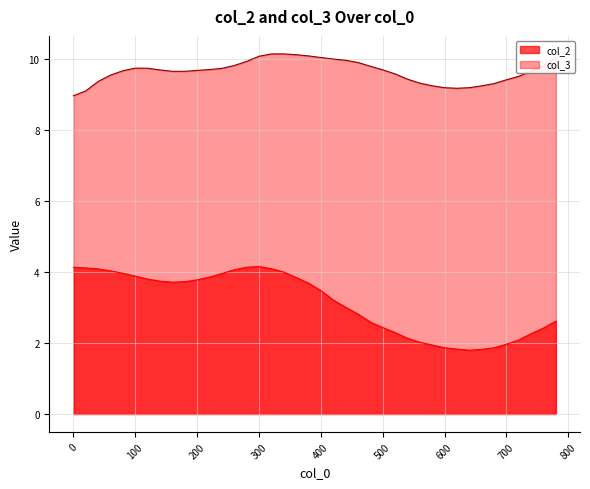

Count the number of data series in this chart.

2